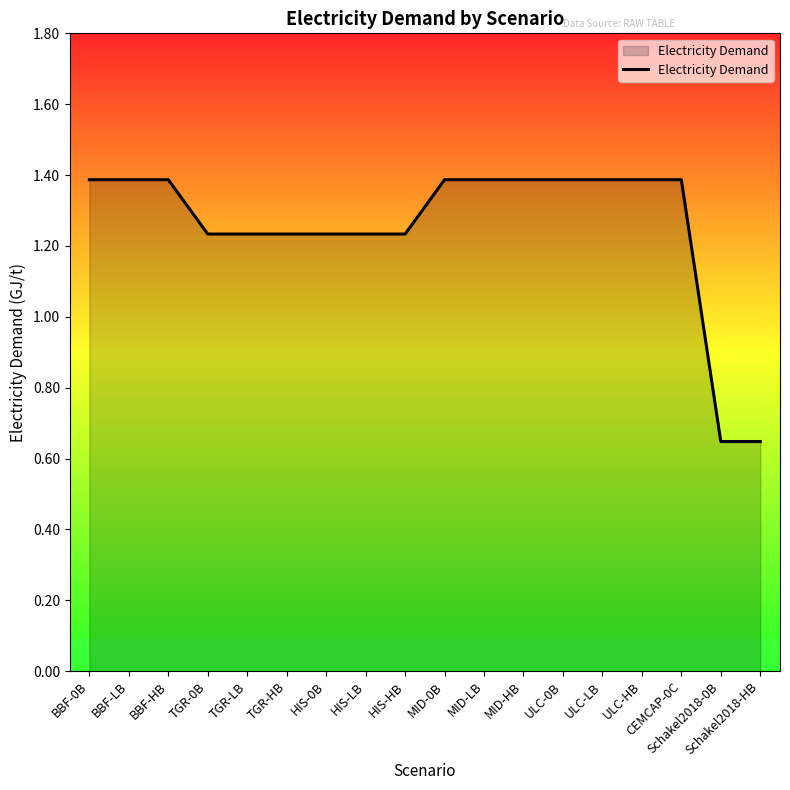

What is the difference between the maximum and minimum values?

0.7